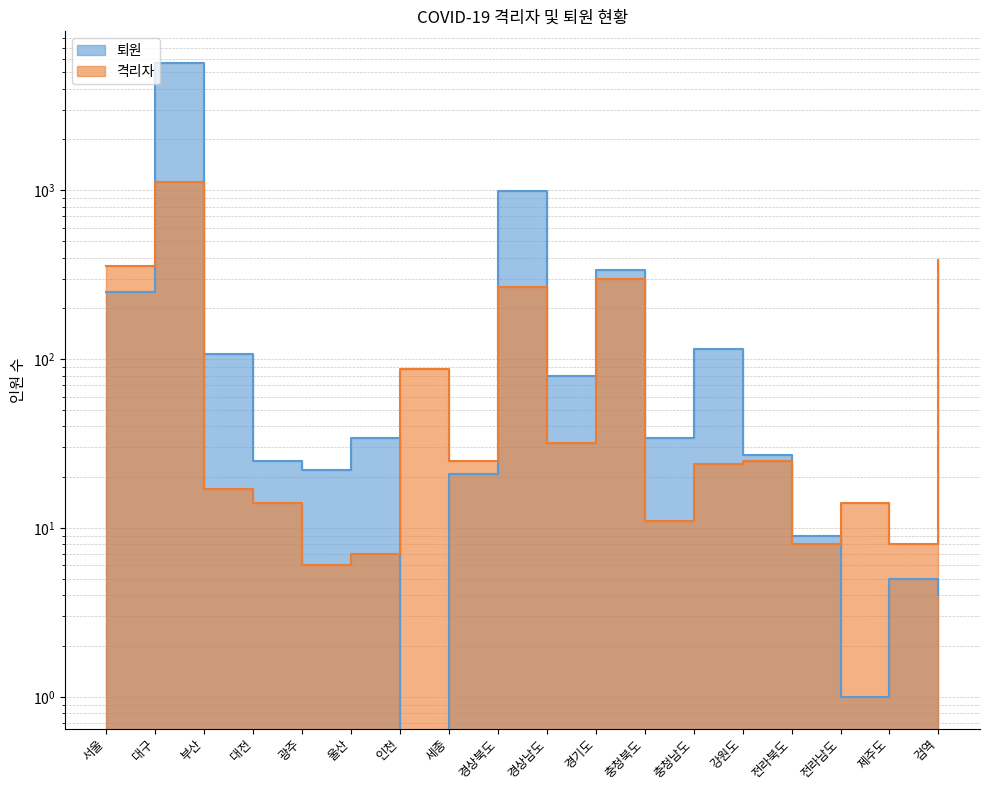

Count the number of categories in the chart.

18